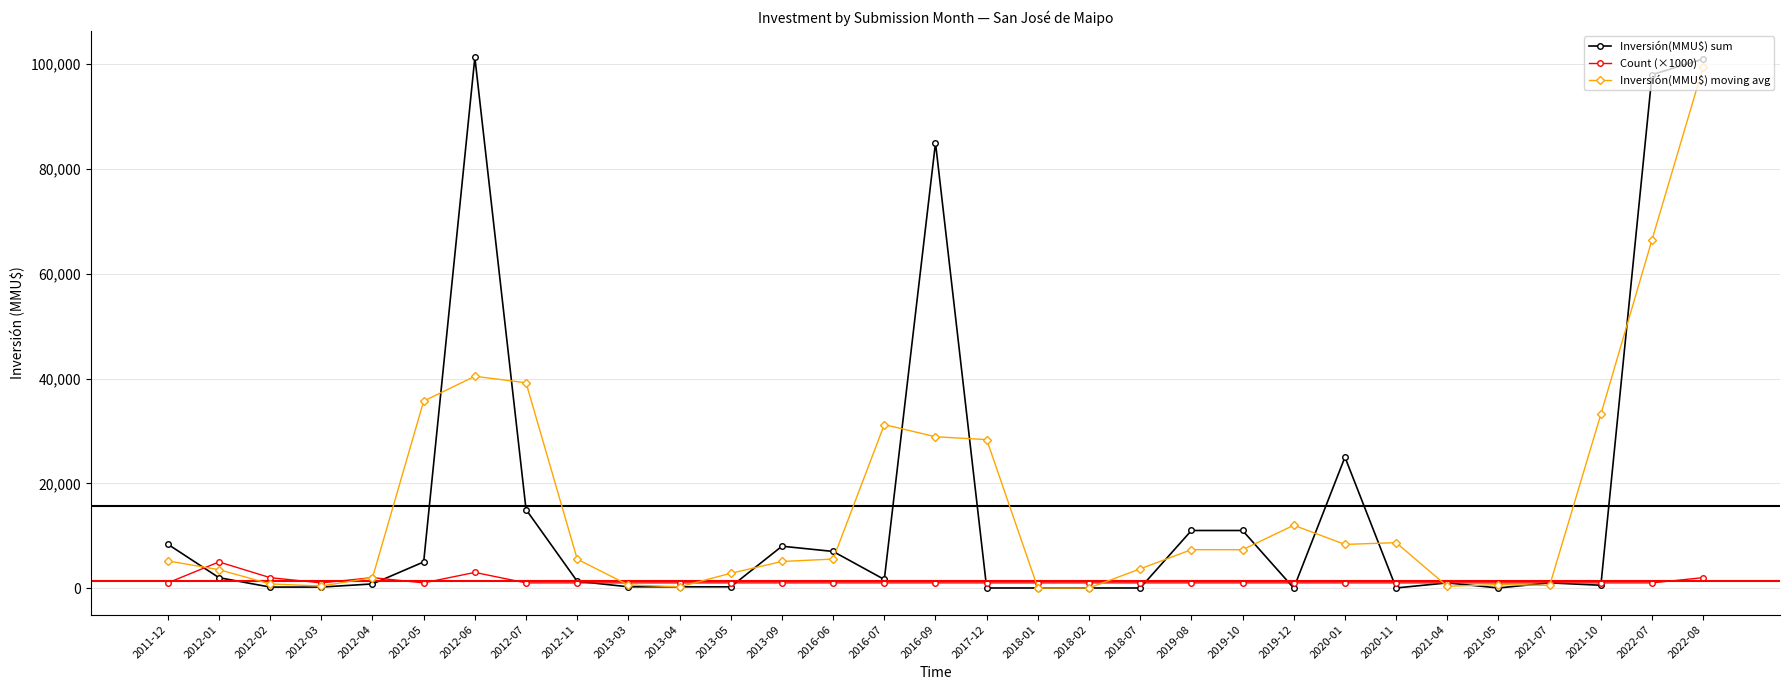

At which label is Inversión(MMU$) sum closest to 50650?

2020-01